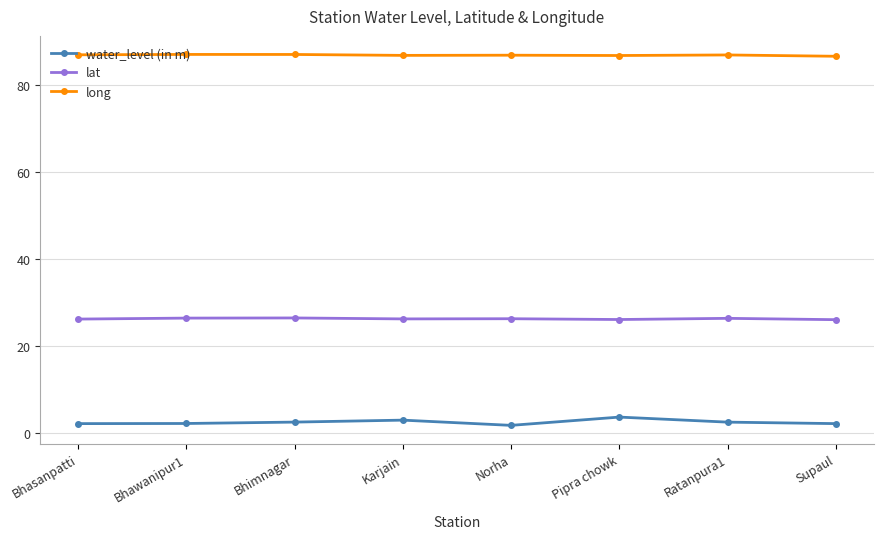

At how many categories does at least one series exceed 73?

8